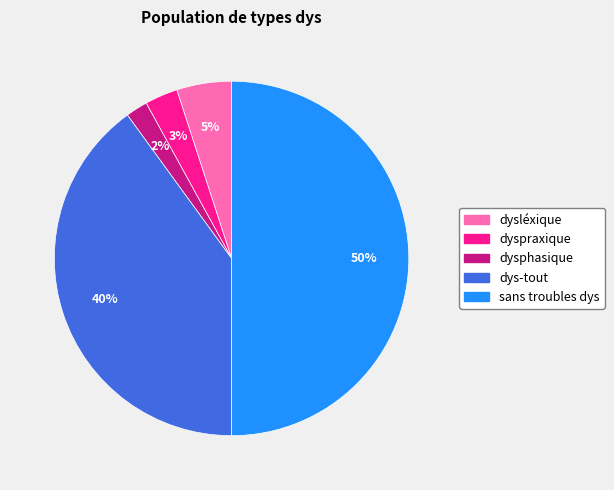

Between dys-tout and dysphasique, which is larger?

dys-tout